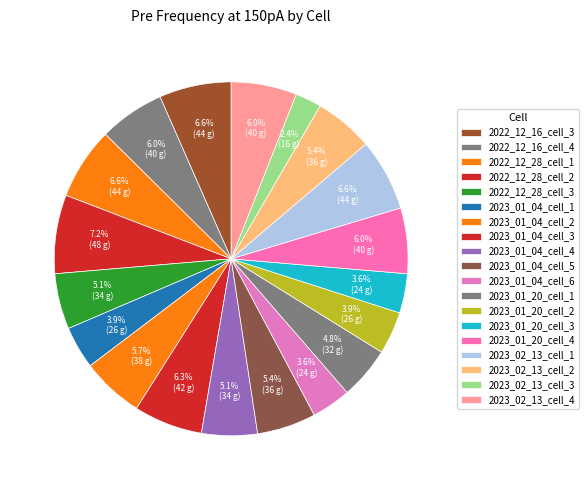

True or false: 2022_12_16_cell_3 accounts for 1% of the total.

False